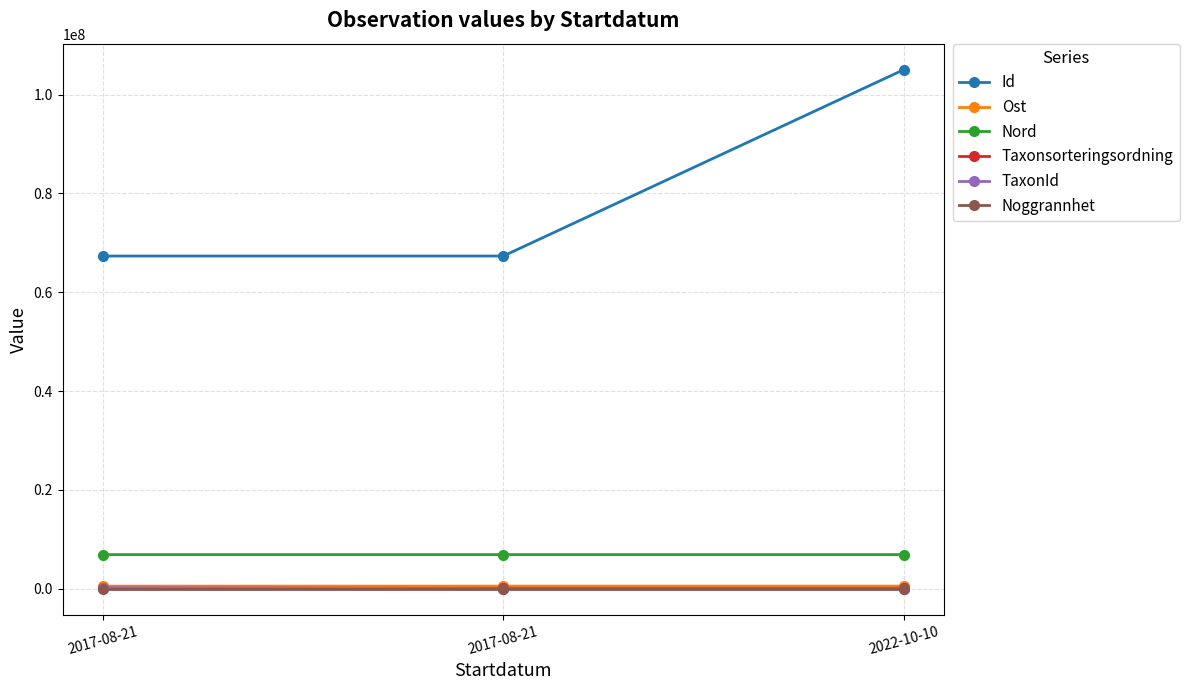

How many lines are shown in the chart?

6